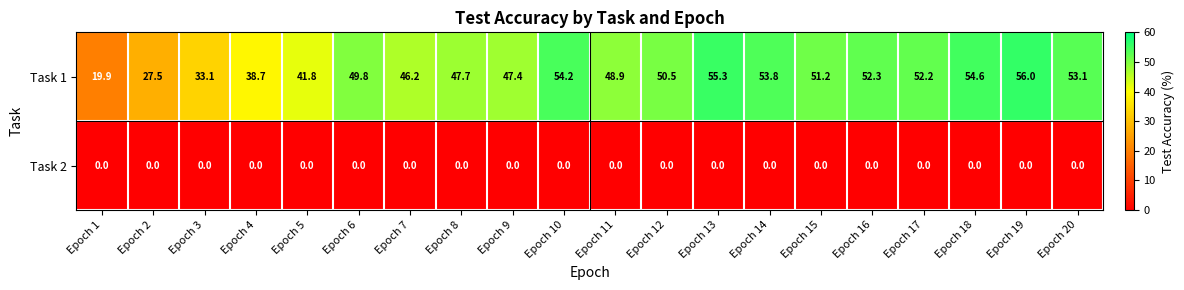

Is the value of Task 2 at Epoch 16 greater than the value of Task 1 at Epoch 13?

No